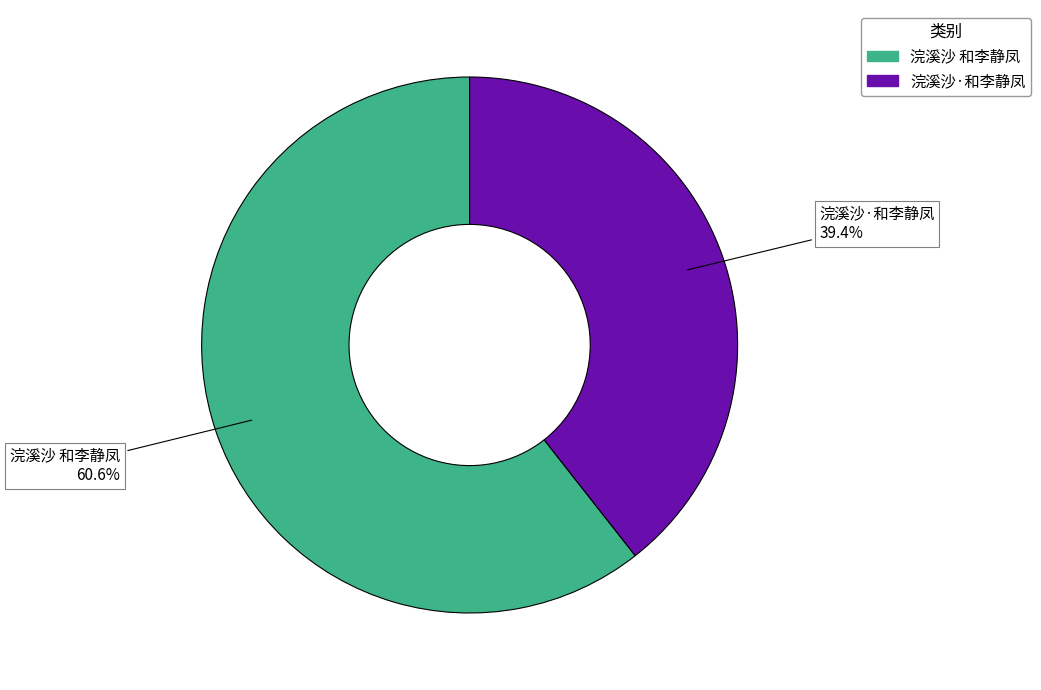

Is there a majority slice in this chart?

Yes